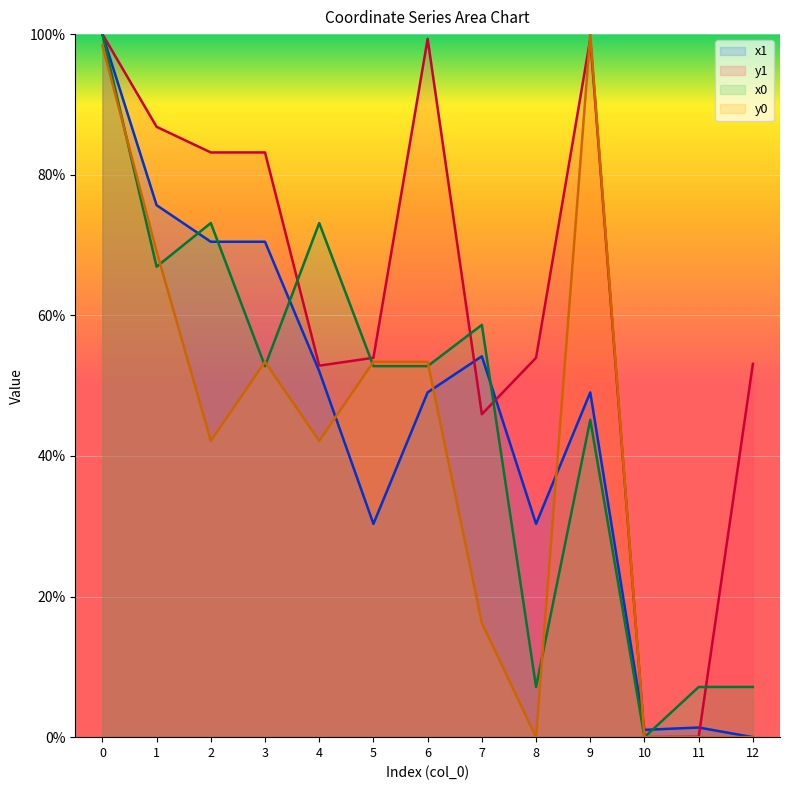

What are all the series names shown in the legend?

x1, y1, x0, y0